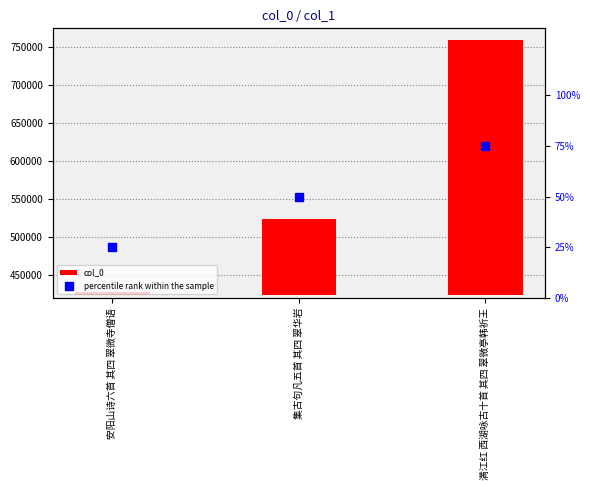

Which series contains the highest Y value?

col_0